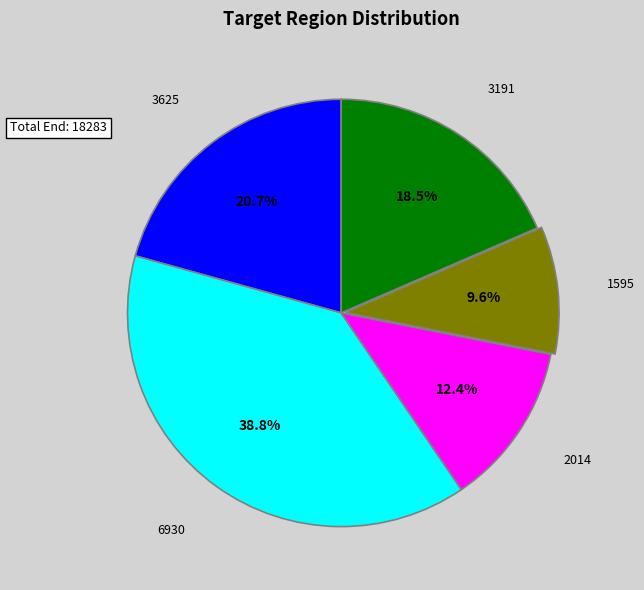

True or false: 3625 accounts for 21% of the total.

True